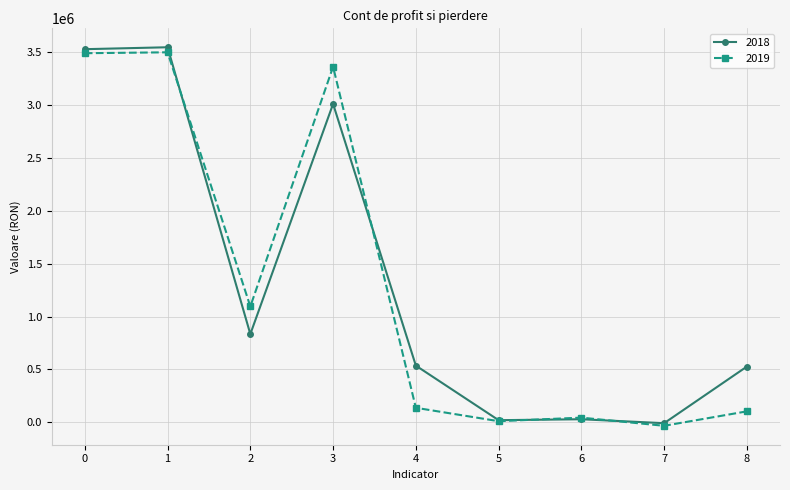

What is the maximum value shown in the chart?

3548830